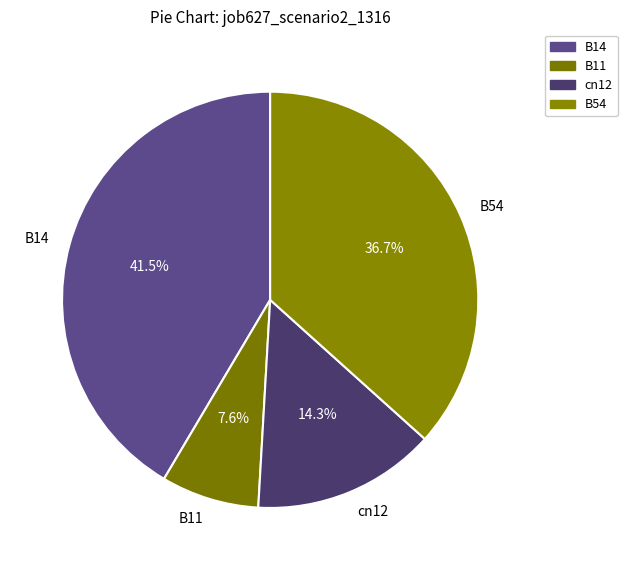

Combined, what portion of the pie is B54 and B11?

44.3%